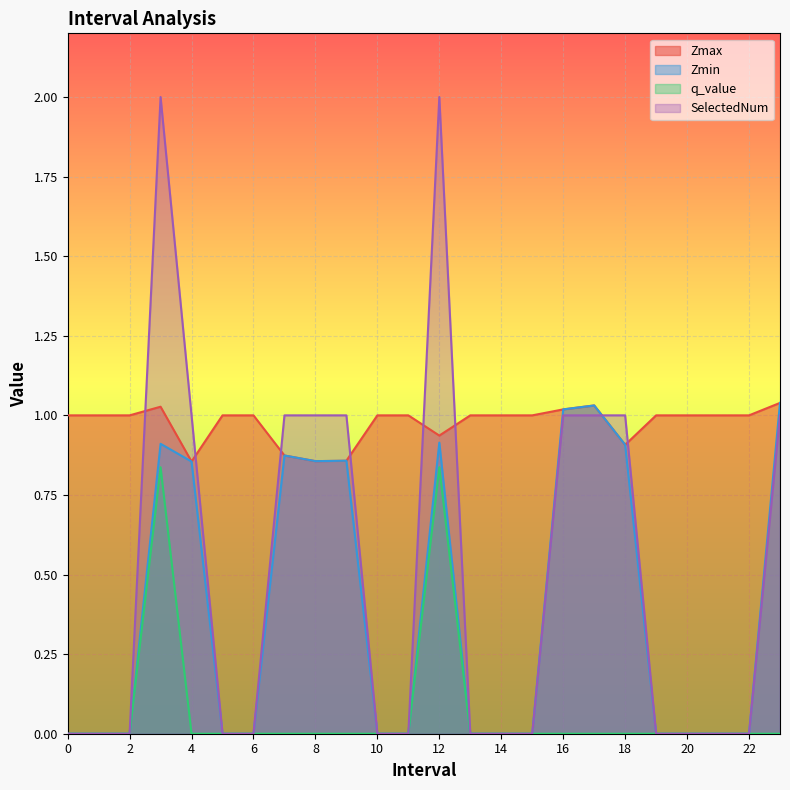

Rank the series by their maximum value, from highest to lowest.

SelectedNum, Zmax, Zmin, q_value